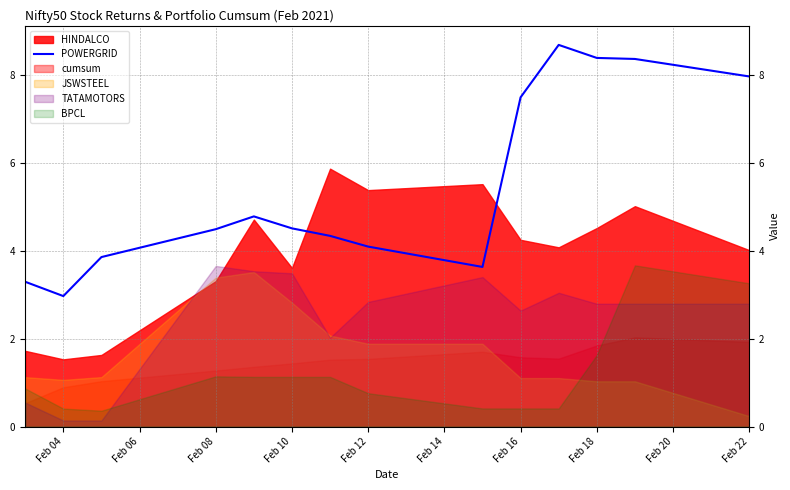

Where does the POWERGRID series first go above 4?

Feb 08